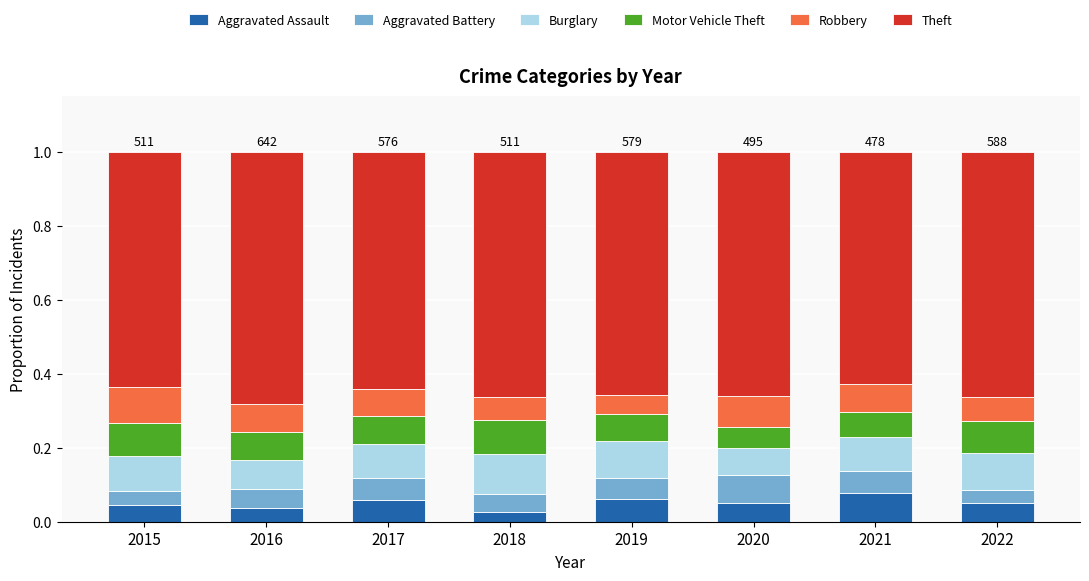

What is the total value across all series at 2020?

1.0